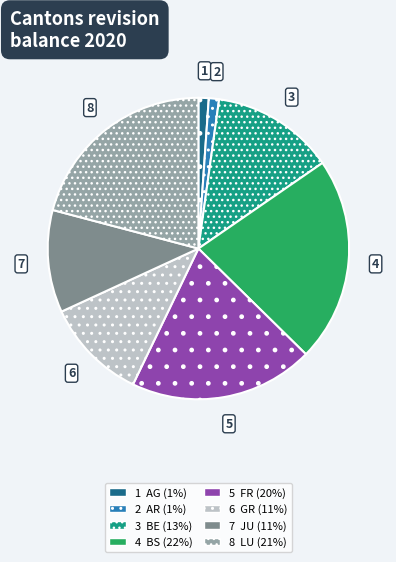

Does any single category account for the majority?

No